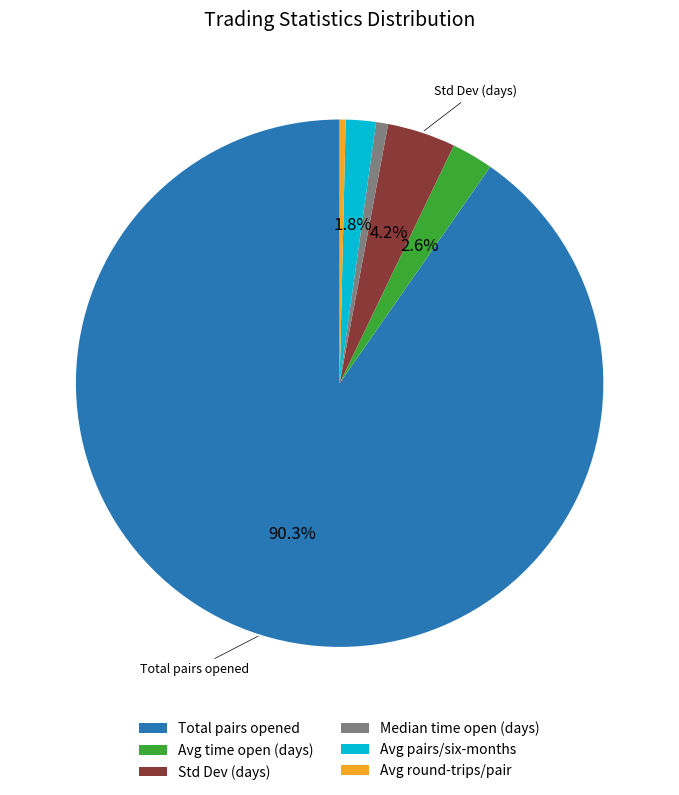

Is the sum of Median time open (days) and Total pairs opened greater than half?

Yes